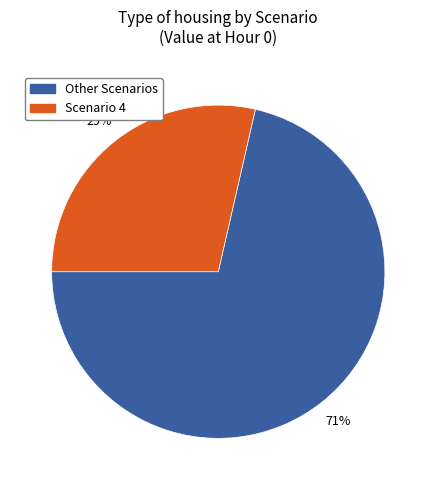

Rank the categories by value from highest to lowest.

Other Scenarios, Scenario 4